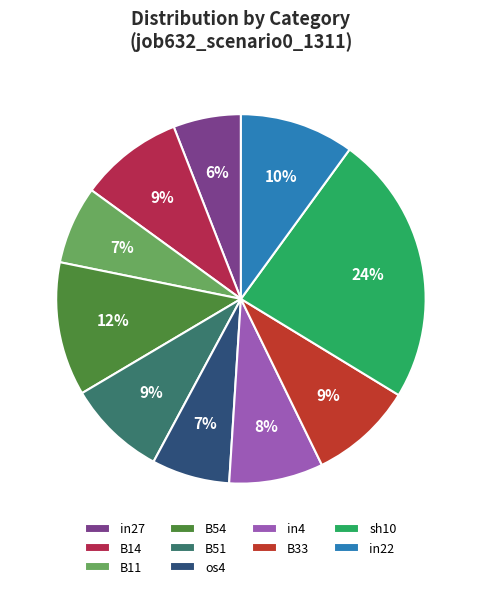

What percentage is the in27 slice, to the nearest percent?

6%